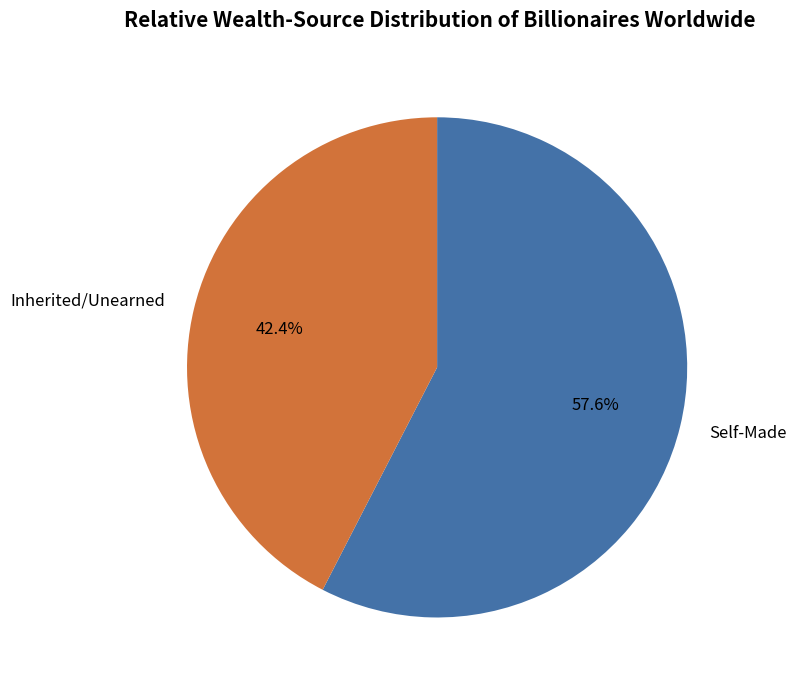

Is there a majority slice in this chart?

Yes